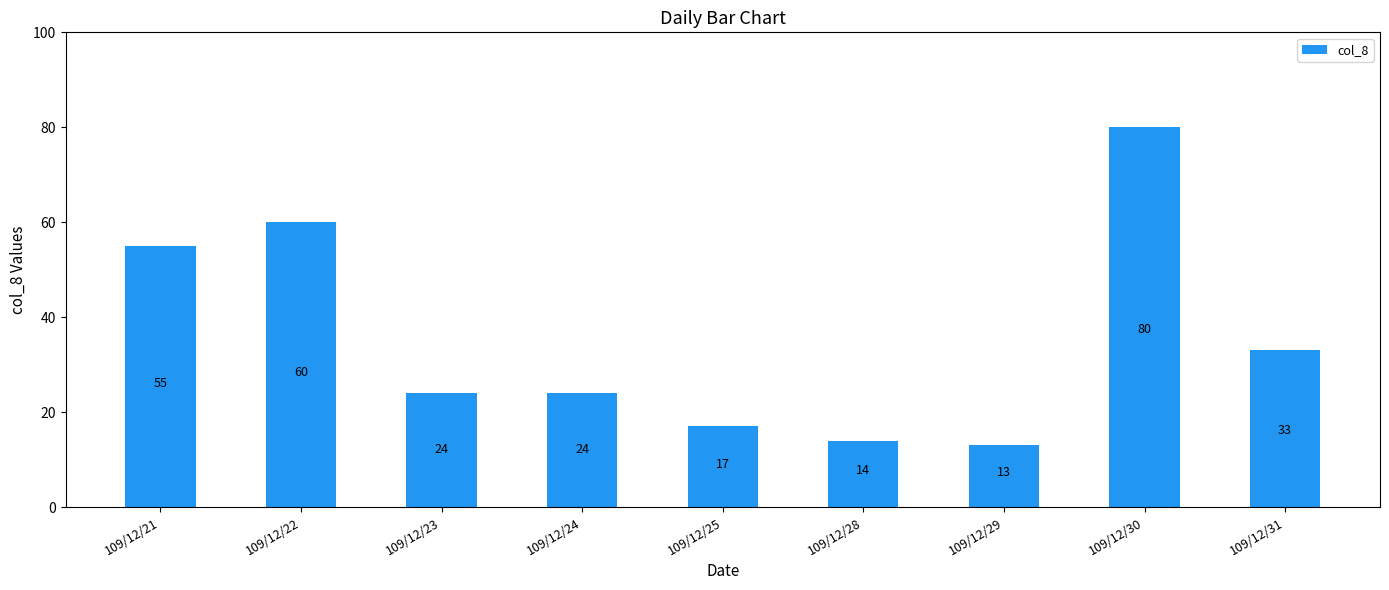

The chart shows a value of 19 at 109/12/28. True or false?

False